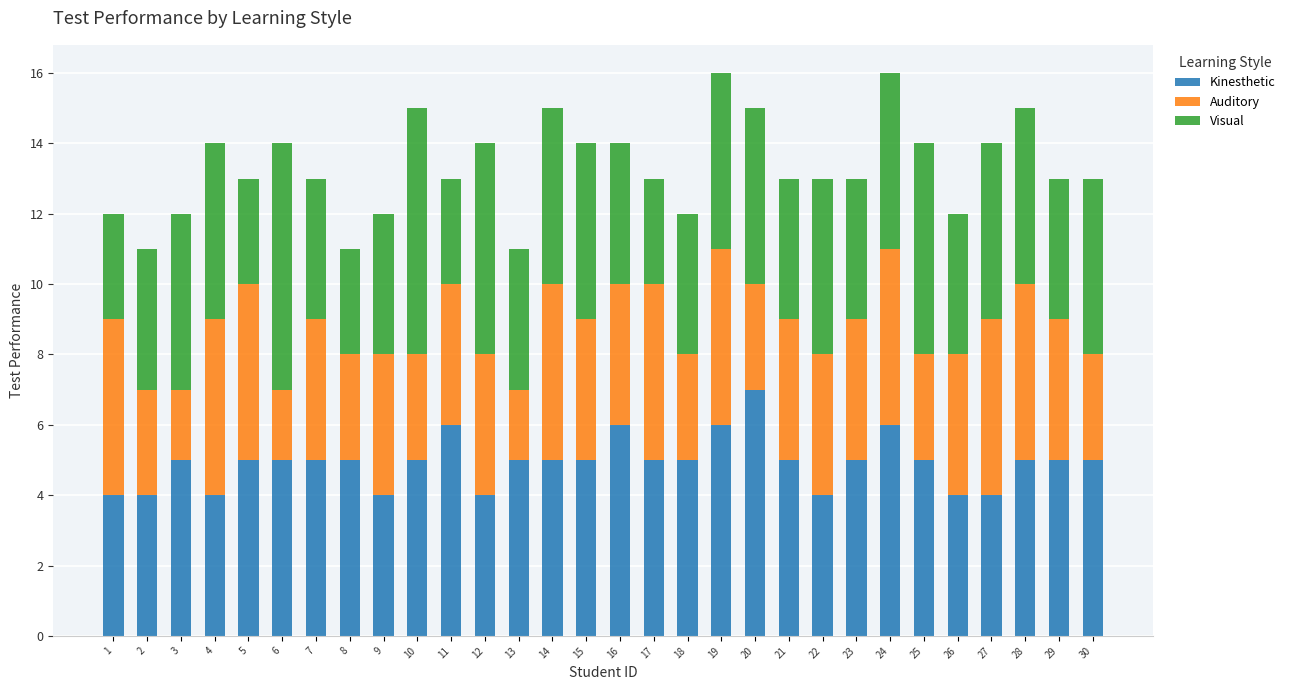

Count the number of categories in the chart.

30